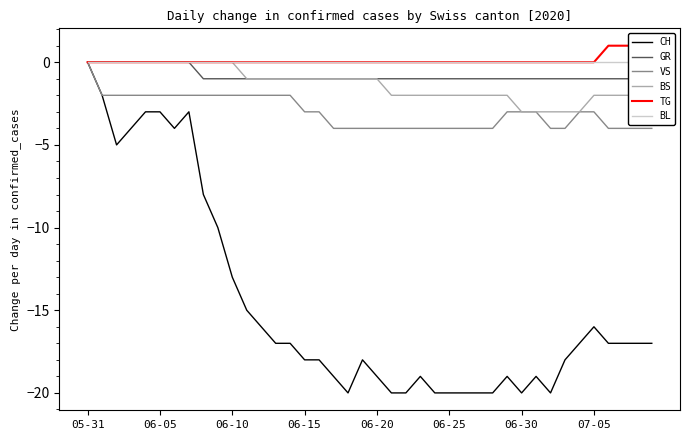

How many data points does each series have?

40